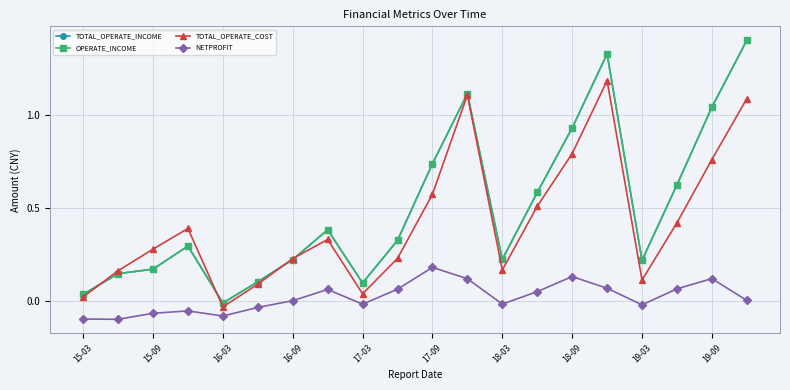

Where does the TOTAL_OPERATE_INCOME series first go above 0?

15-03